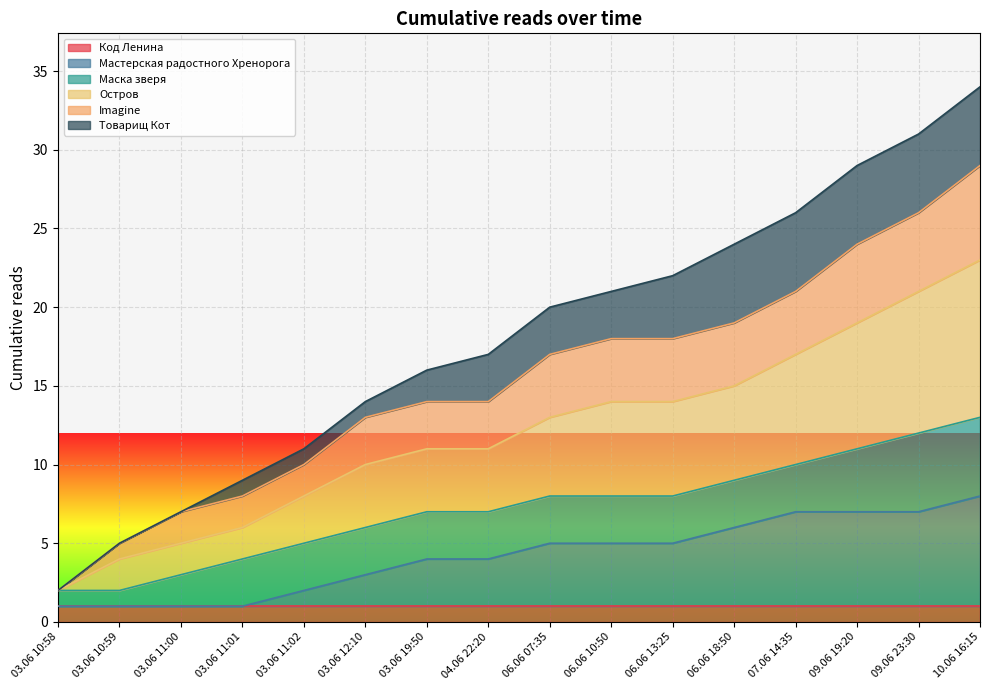

How many categories are shown in the chart?

16